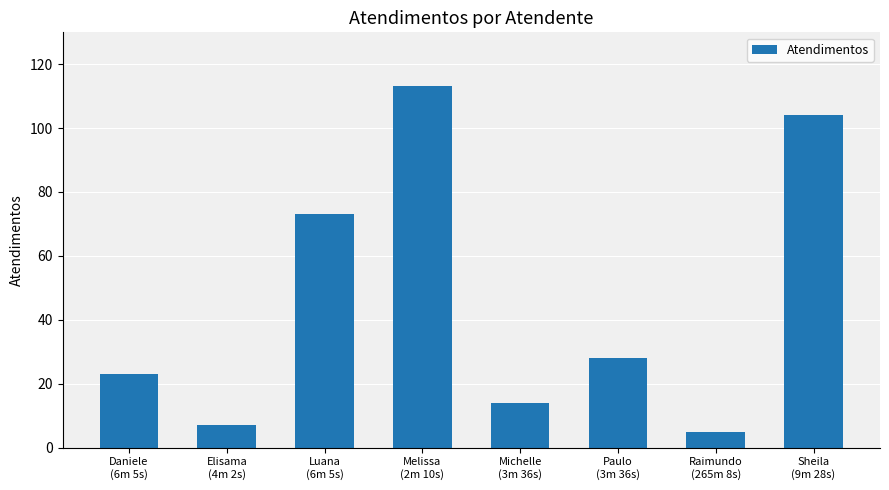

The chart shows a value of 28 at Paulo
(3m 36s). True or false?

True